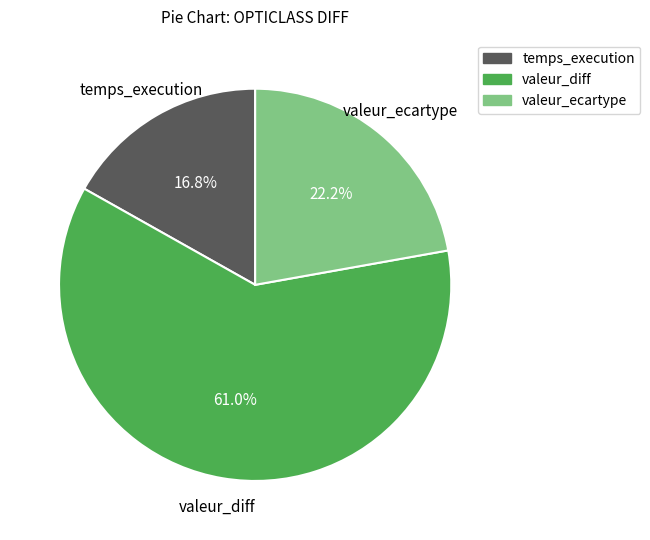

How many segments does this pie chart have?

3